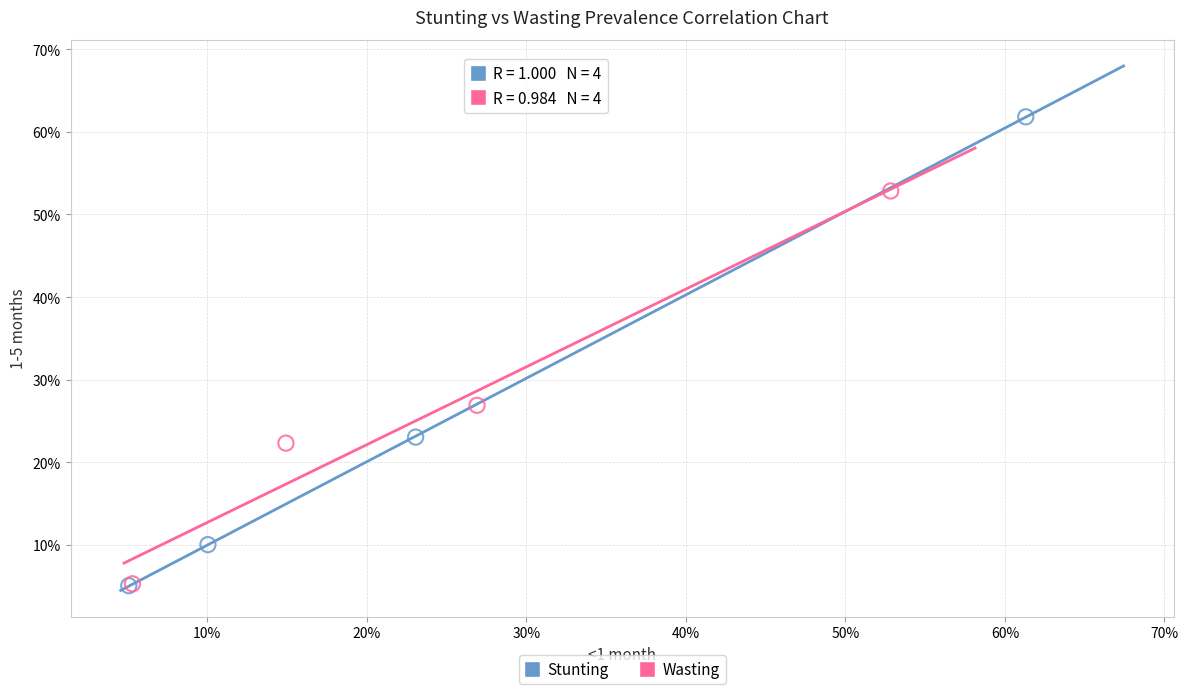

What are all the series names shown in the legend?

Stunting, Wasting